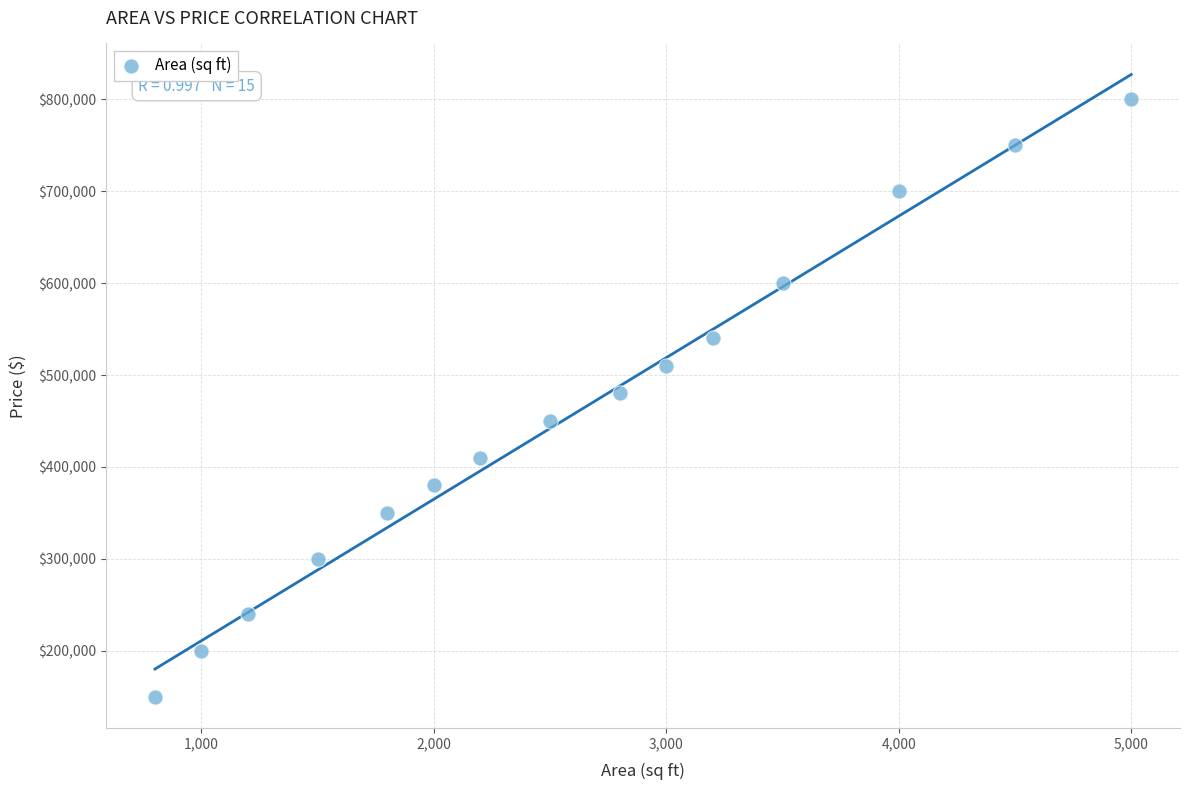

What is the range of Y values (max minus min)?

650000